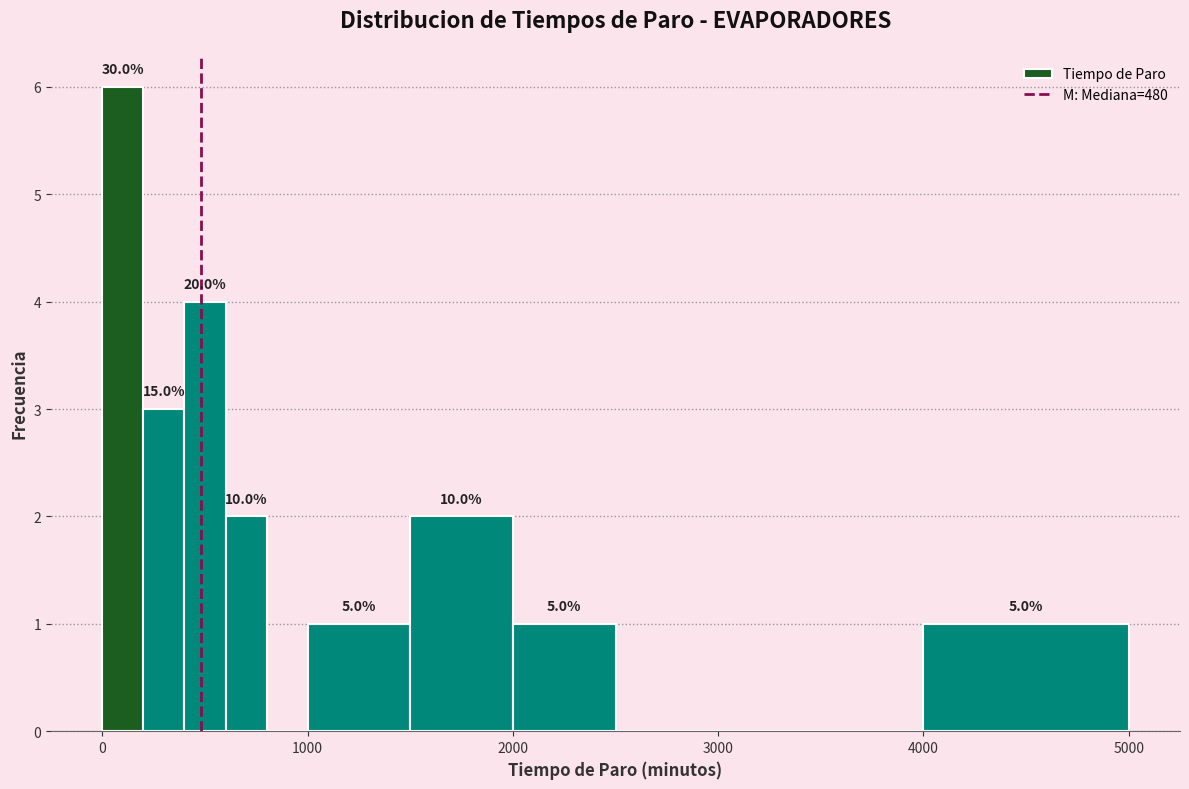

Around what value on the x-axis is the tallest bar? Give the approximate position of its centre, as read against the axis.

100